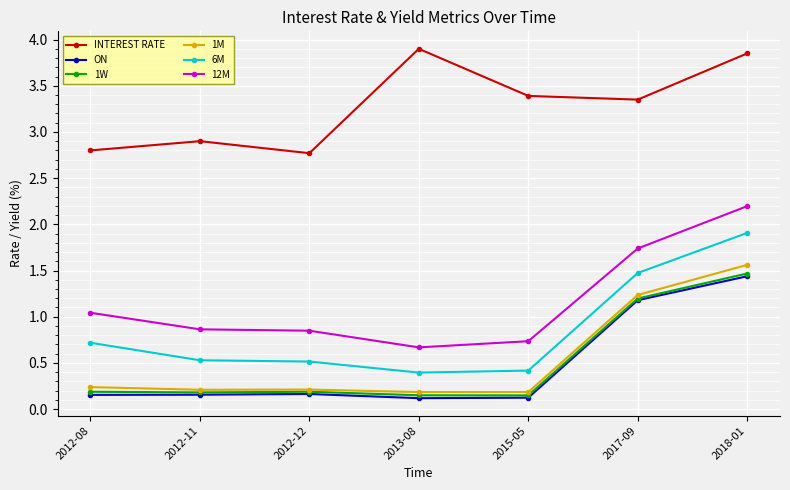

How many lines are shown in the chart?

6